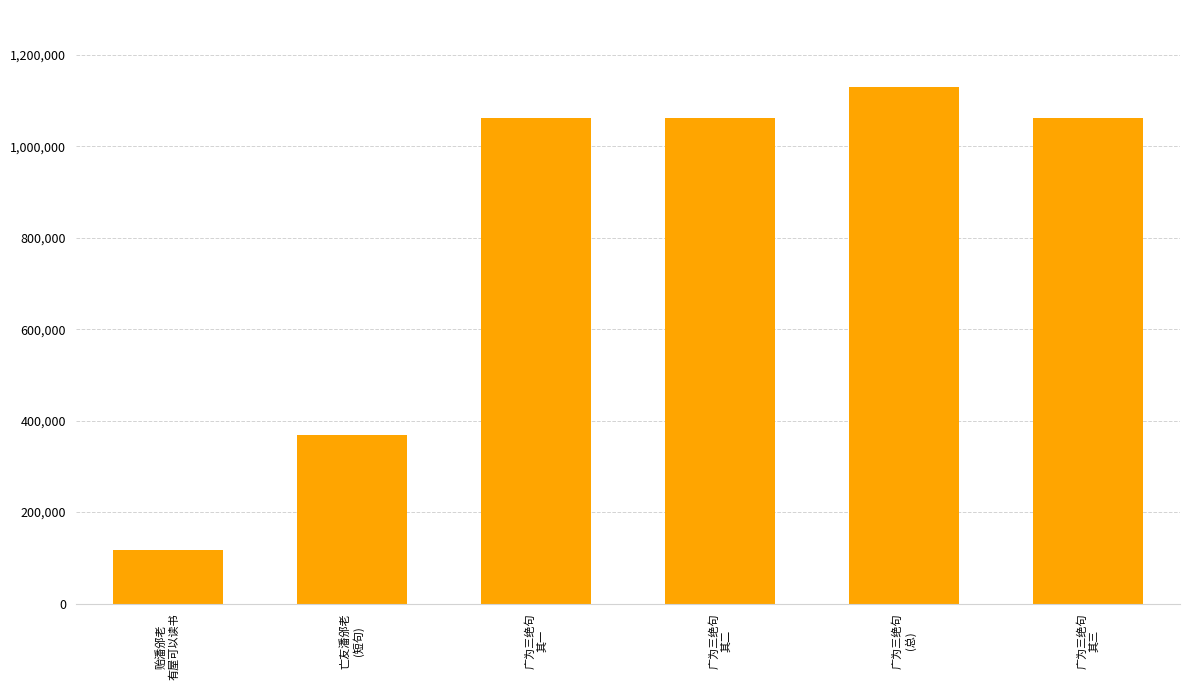

Are the bars horizontal?

No